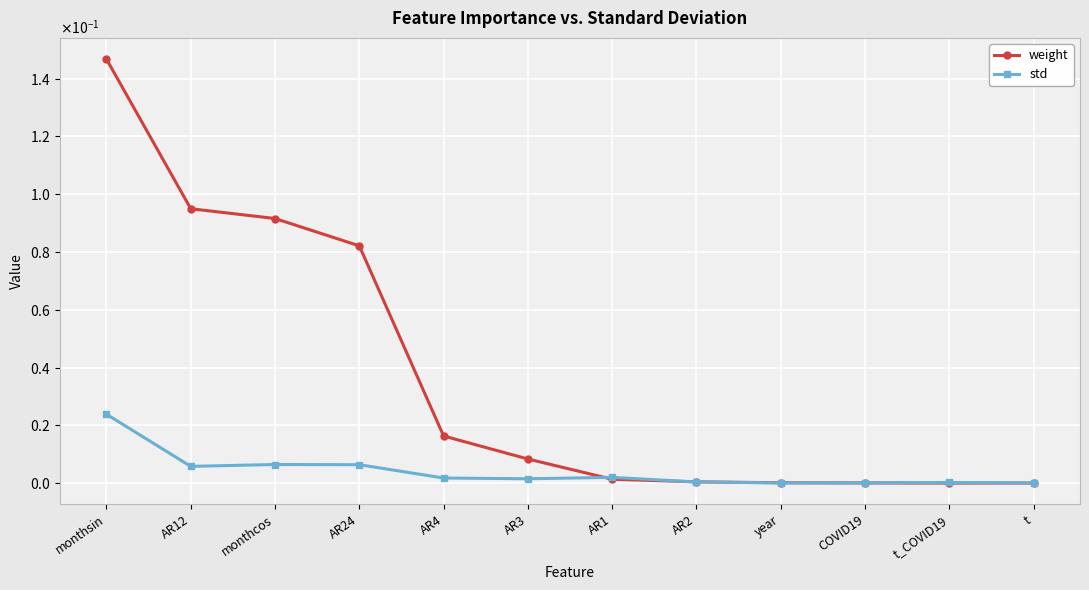

Reading left to right, extract all data points from this chart.

weight: monthsin=0.1	AR12=0.1	monthcos=0.1	AR24=0.1	AR4=0.0	AR3=0.0	AR1=0.0	AR2=0.0	year=0.0	COVID19=0.0	t_COVID19=0.0	t=0.0
std: monthsin=0.0	AR12=0.0	monthcos=0.0	AR24=0.0	AR4=0.0	AR3=0.0	AR1=0.0	AR2=0.0	year=0.0	COVID19=0.0	t_COVID19=0.0	t=0.0